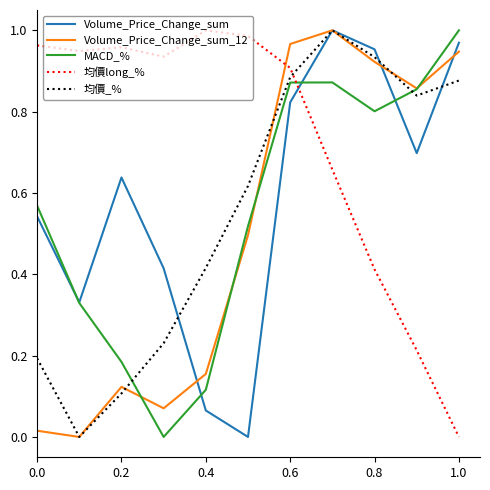

After their last crossing, which series has the higher values: 均價long_% or Volume_Price_Change_sum?

Volume_Price_Change_sum